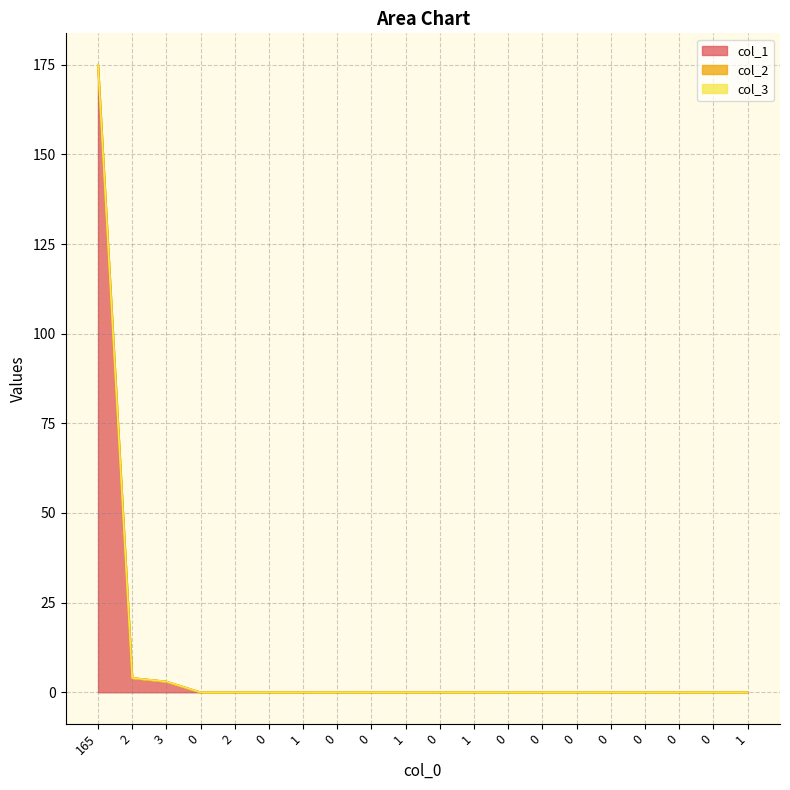

True or false: col_3 has more than 0 points higher than both neighbors.

False